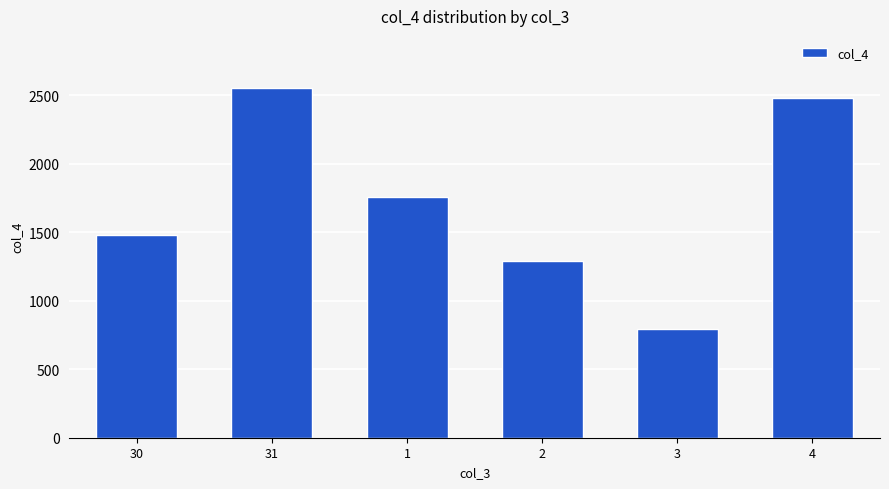

Are the bars horizontal?

No